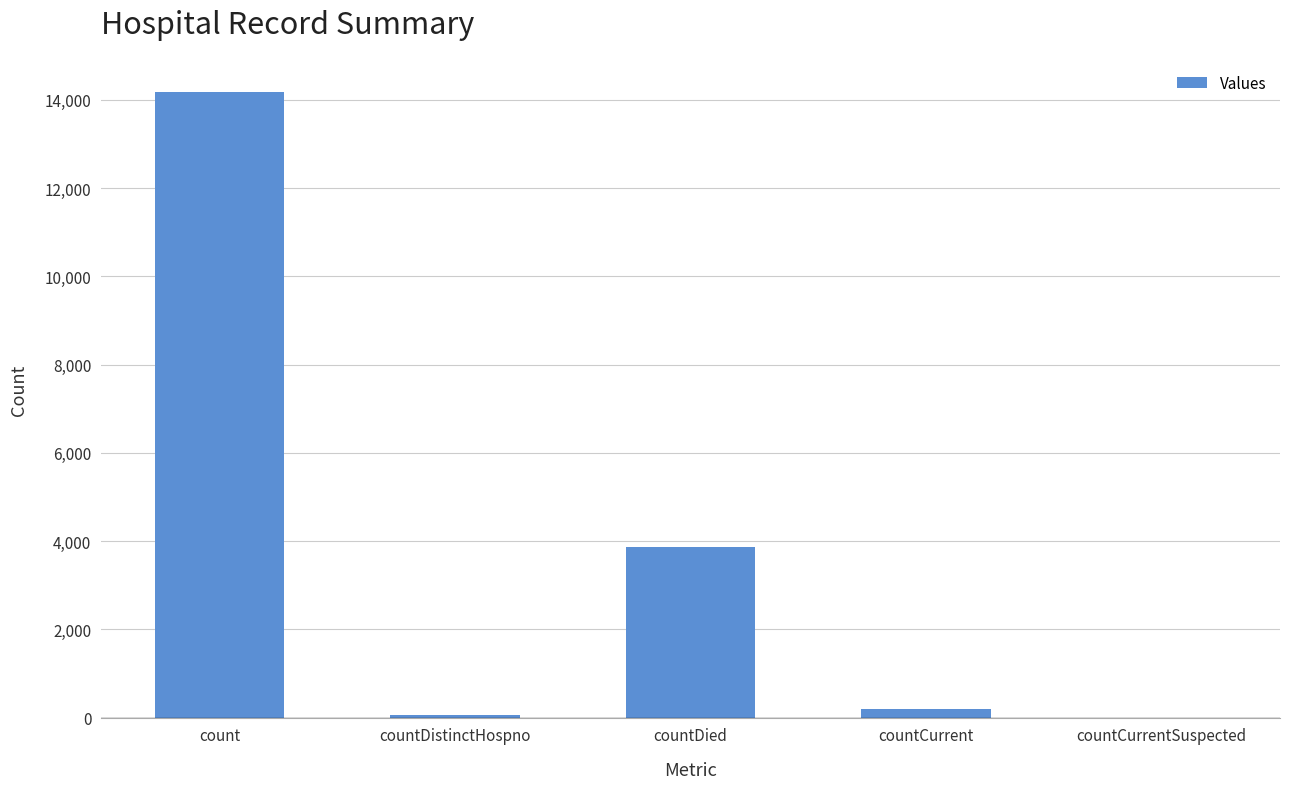

How many distinct data groups are displayed?

1